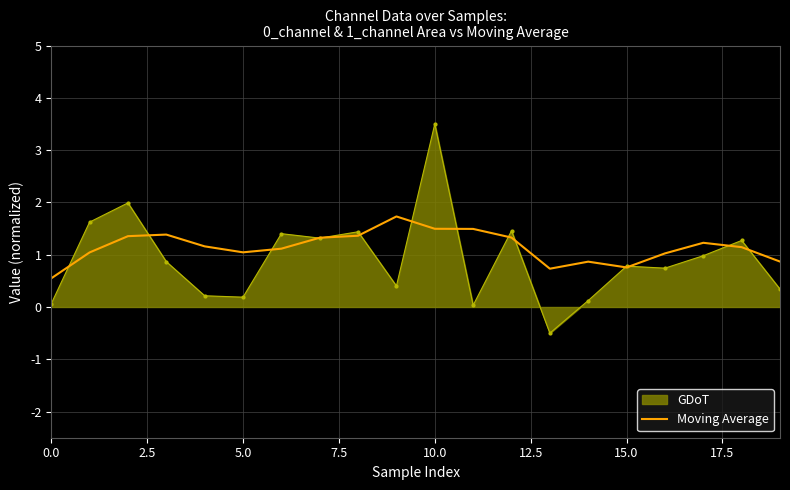

Which series has the widest spread of values?

GDoT